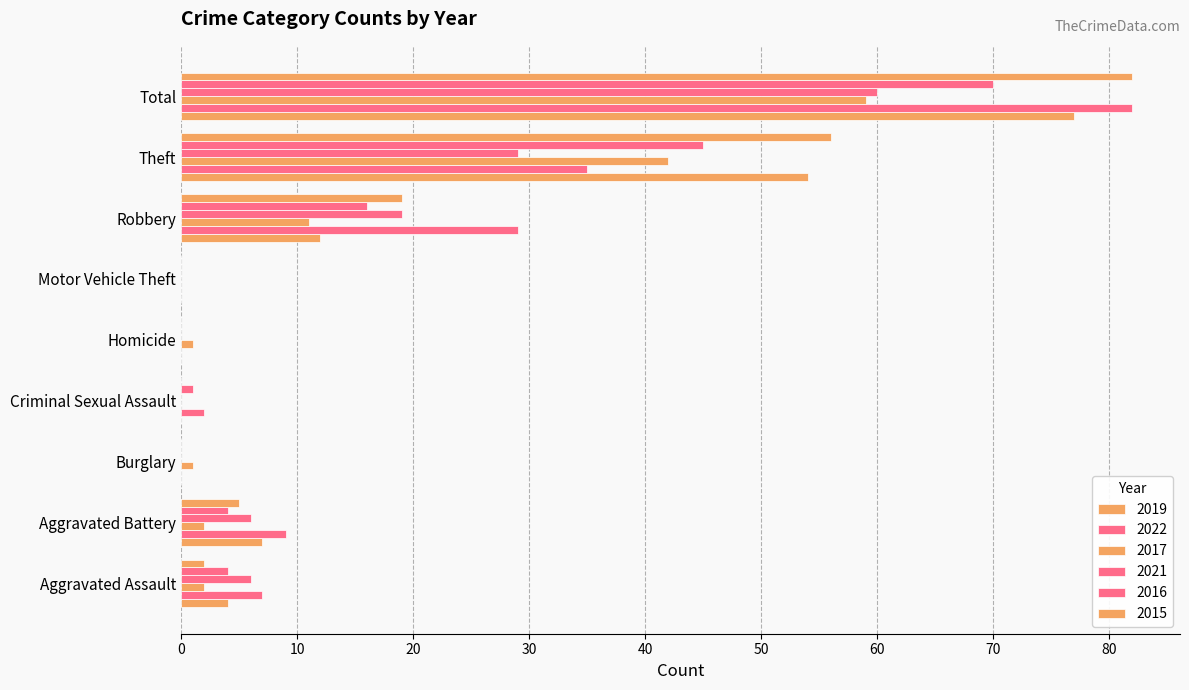

Which series has the largest range (max minus min)?

2022